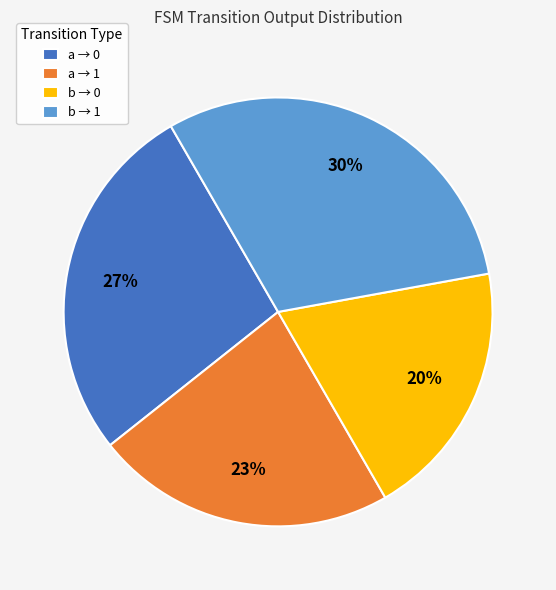

Which slice is the largest?

b → 1